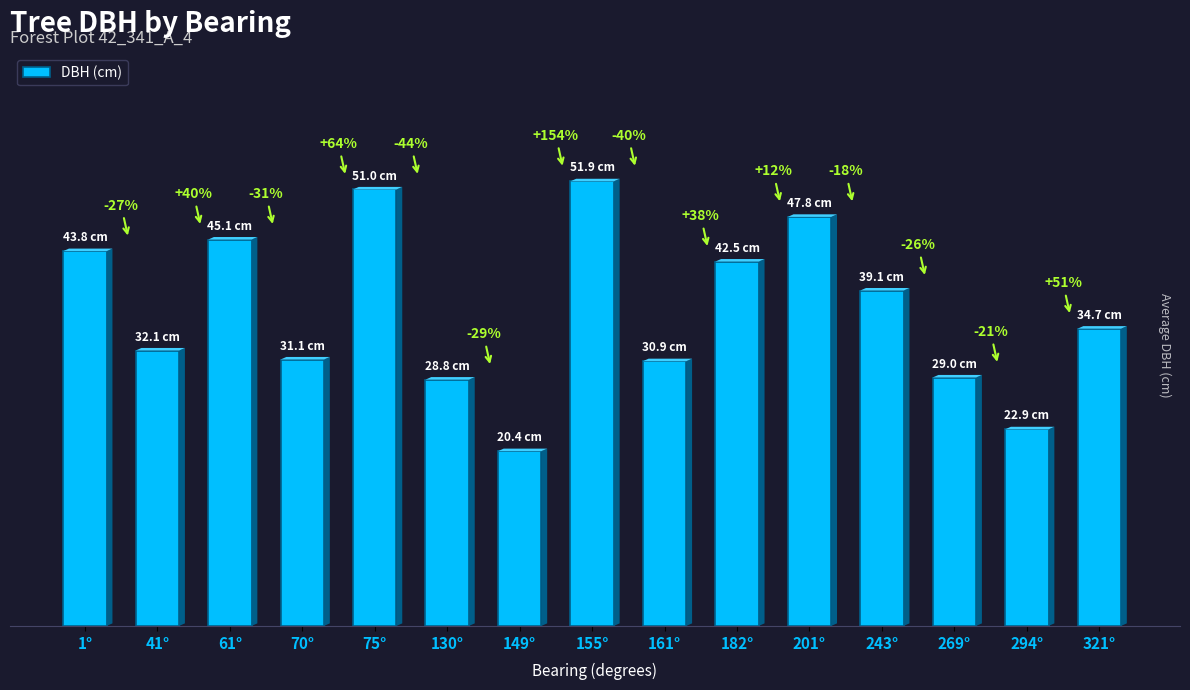

True or false: the data shows 32.1 at 41°.

True